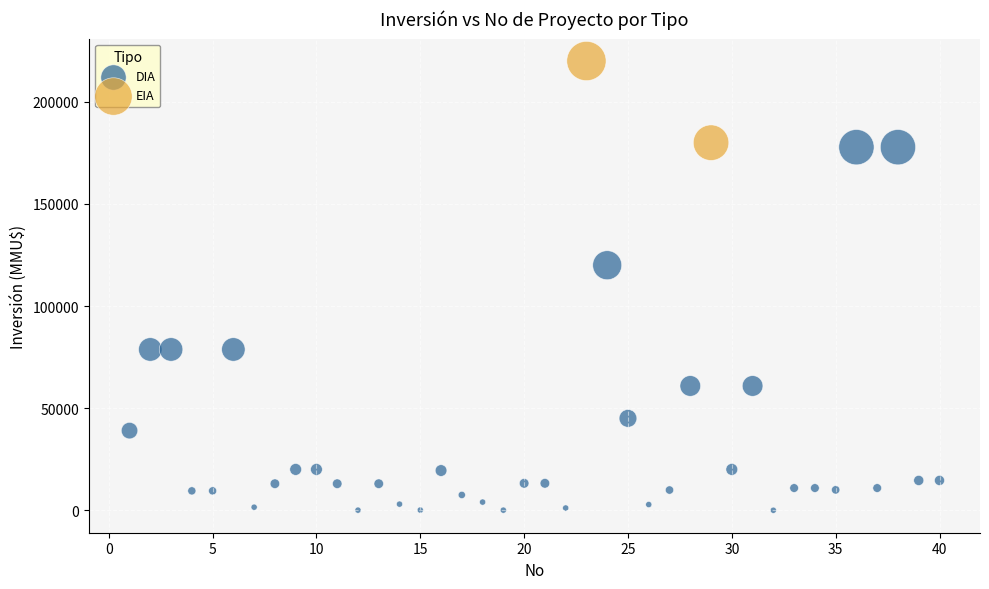

What are all the series names shown in the legend?

DIA, EIA